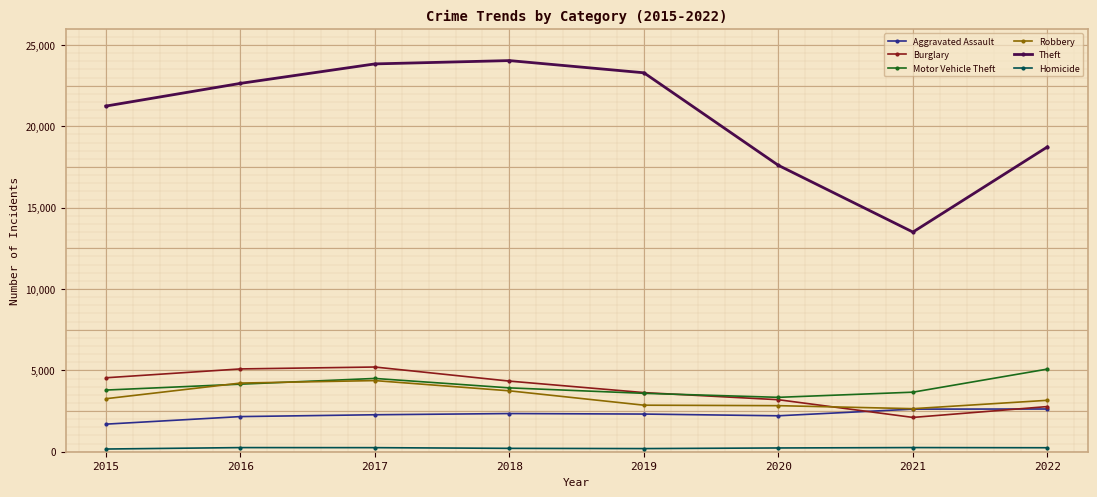

Where is the first local minimum for Theft?

2021